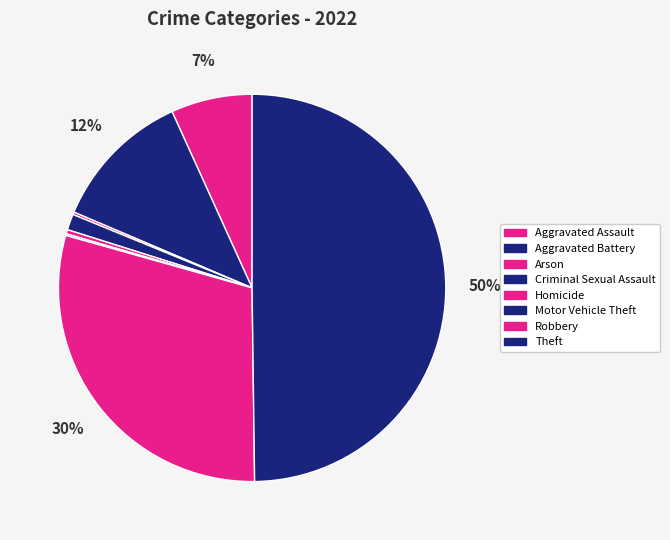

What portion of the pie excludes Motor Vehicle Theft?

99.9%